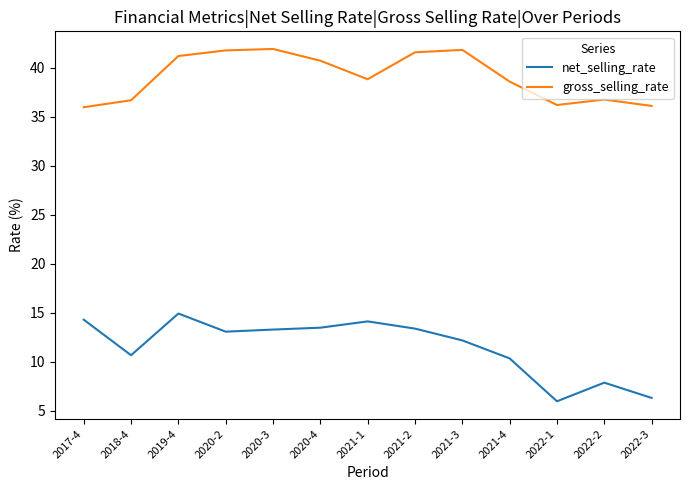

What is the average value of the gross_selling_rate series?

39.1